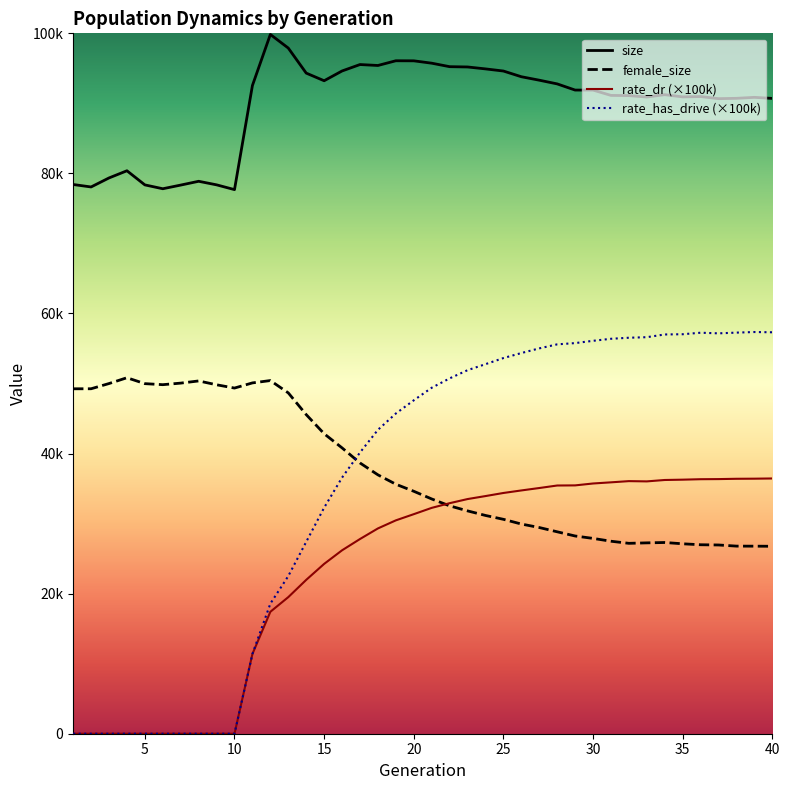

What is the approximate value of rate_has_drive at 34?

57004.1